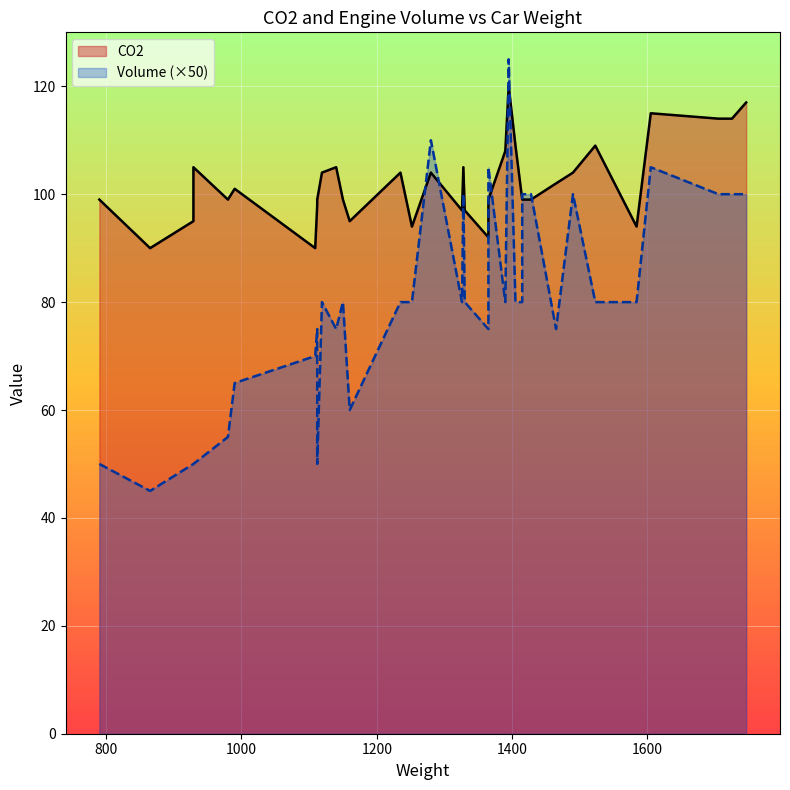

Reading left to right, what are all the values shown in this chart?

CO2: 99.0	90.0	95.0	105.0	99.0	101.0	90.0	98.0	99.0	104.0	105.0	99.0	95.0	104.0	94.0	104.0	97.0	105.0	97.0	92.0	99.0	99.0	108.0	120.0	109.0	99.0	99.0	99.0	102.0	104.0	109.0	94.0	115.0	114.0	114.0	117.0
Volume (×50): 50.0	45.0	50.0	50.0	55.0	65.0	70.0	75.0	50.0	80.0	75.0	80.0	60.0	80.0	80.0	110.0	80.0	100.0	80.0	75.0	80.0	105.0	80.0	125.0	80.0	80.0	100.0	100.0	75.0	100.0	80.0	80.0	105.0	100.0	100.0	100.0